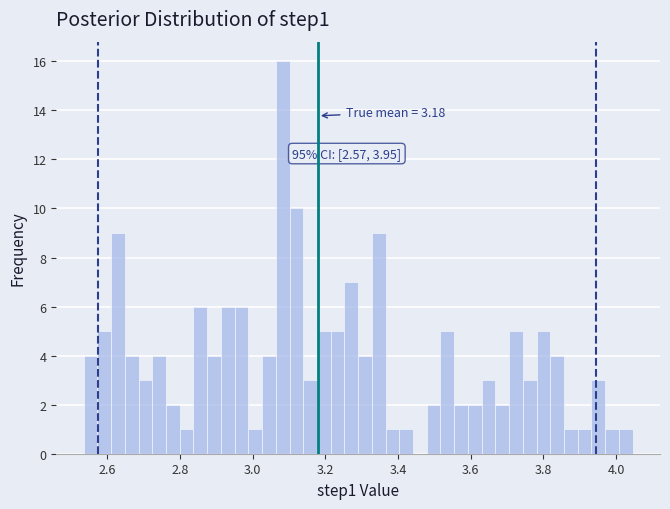

Around what value on the x-axis is the tallest bar? Give the approximate position of its centre, as read against the axis.

3.08